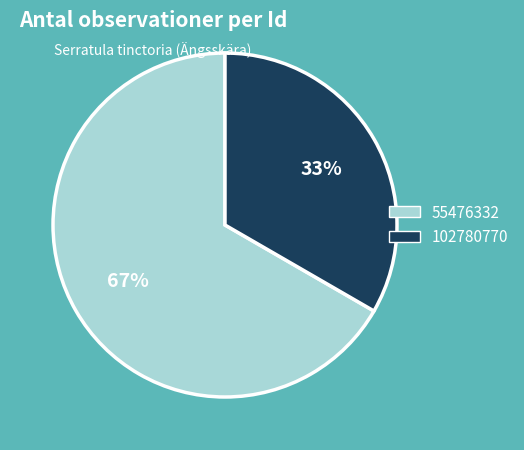

Does 55476332 represent more than half of the total?

Yes